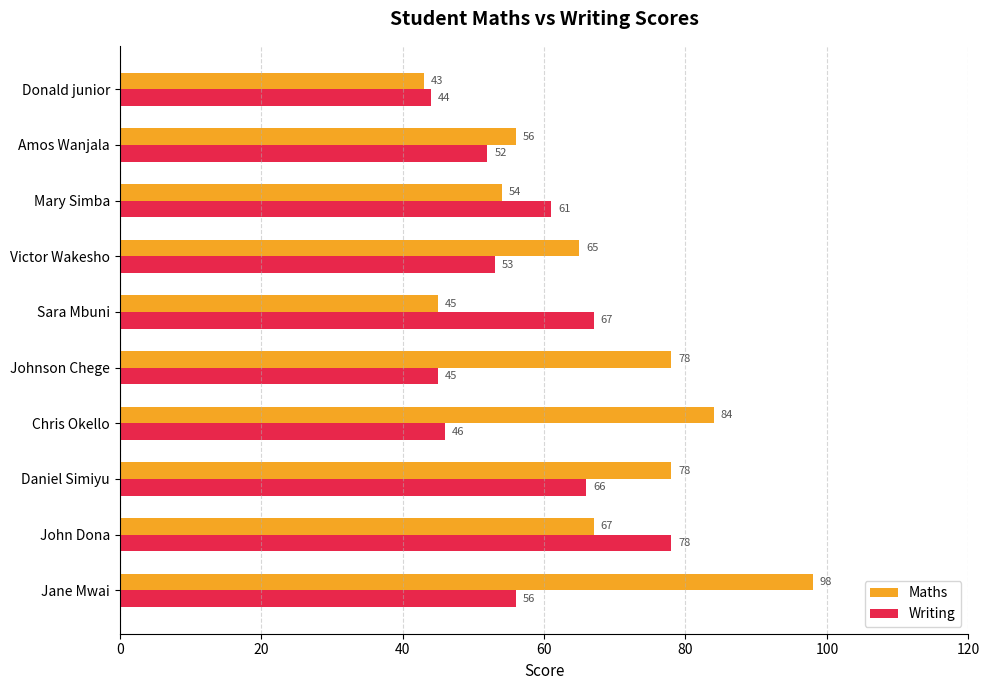

What are all the series names shown in the legend?

Maths, Writing